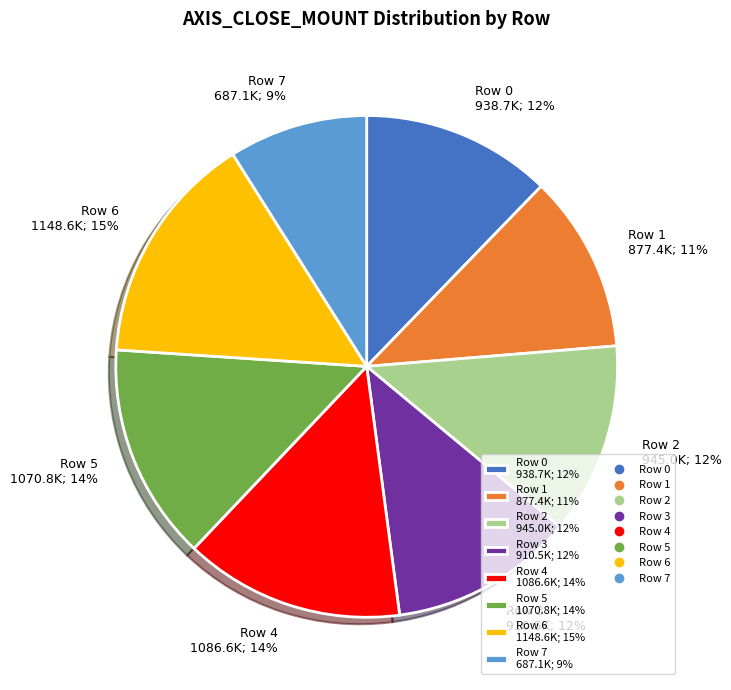

The Row 4 1086.6K; 14% slice represents 14% of the pie. True or false?

True